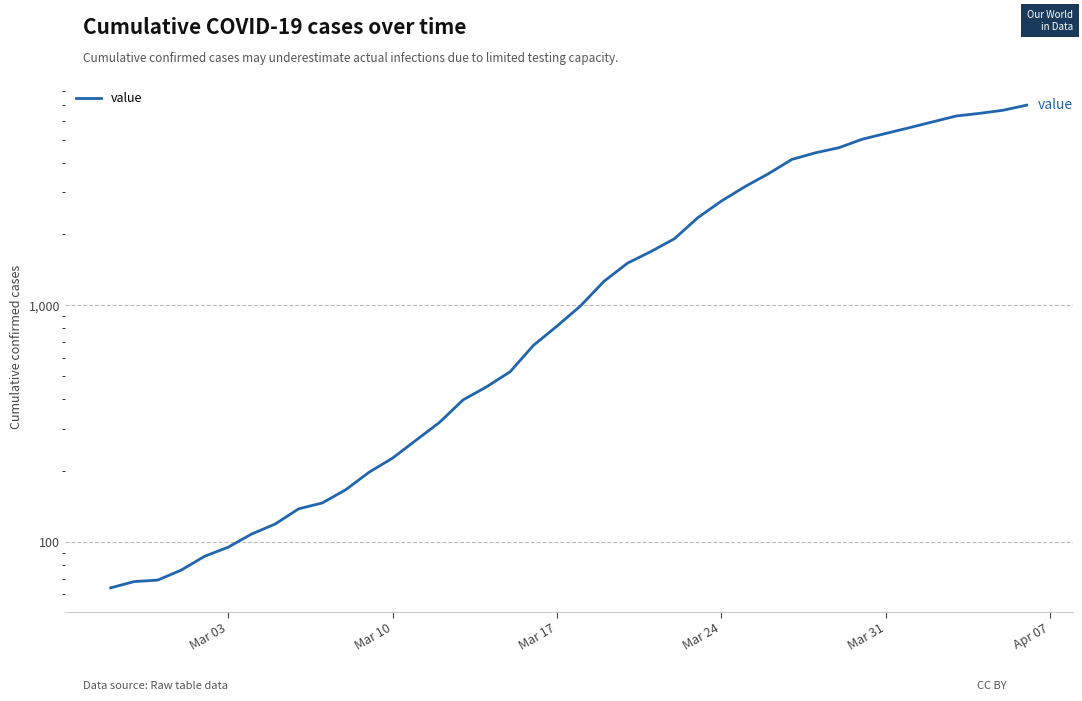

How many values exceed 993?

19